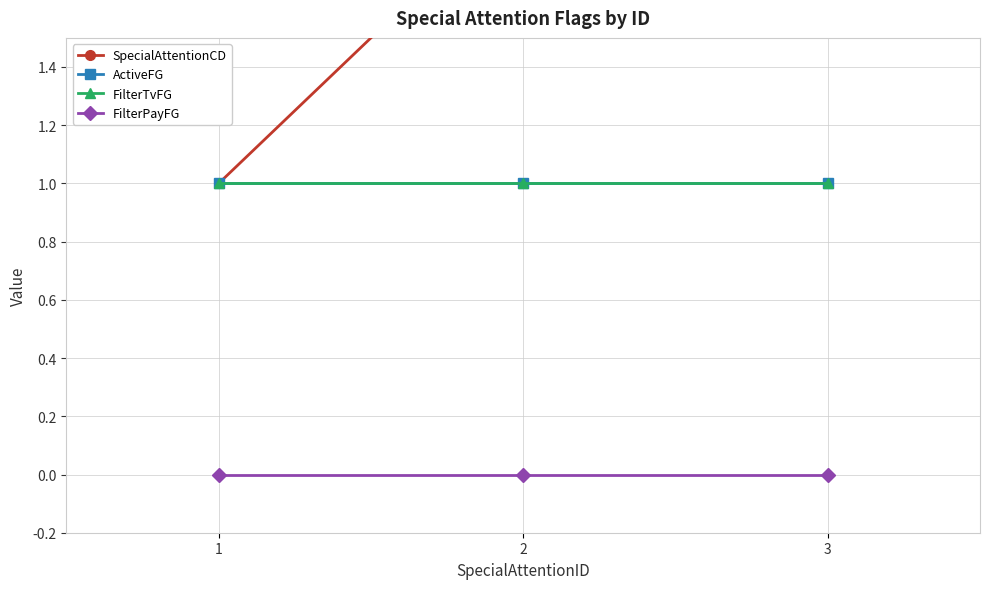

At which category does the chart reach its peak across all series?

3